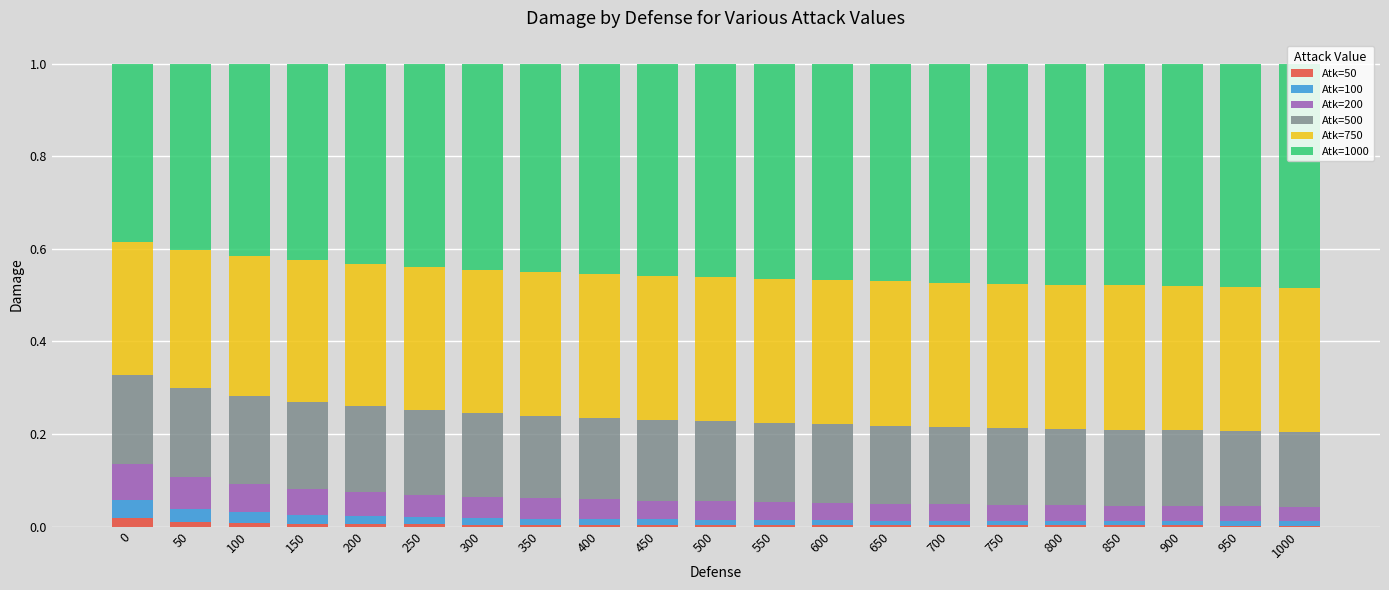

The Atk=50 series shows 0.0 at 950. True or false?

True